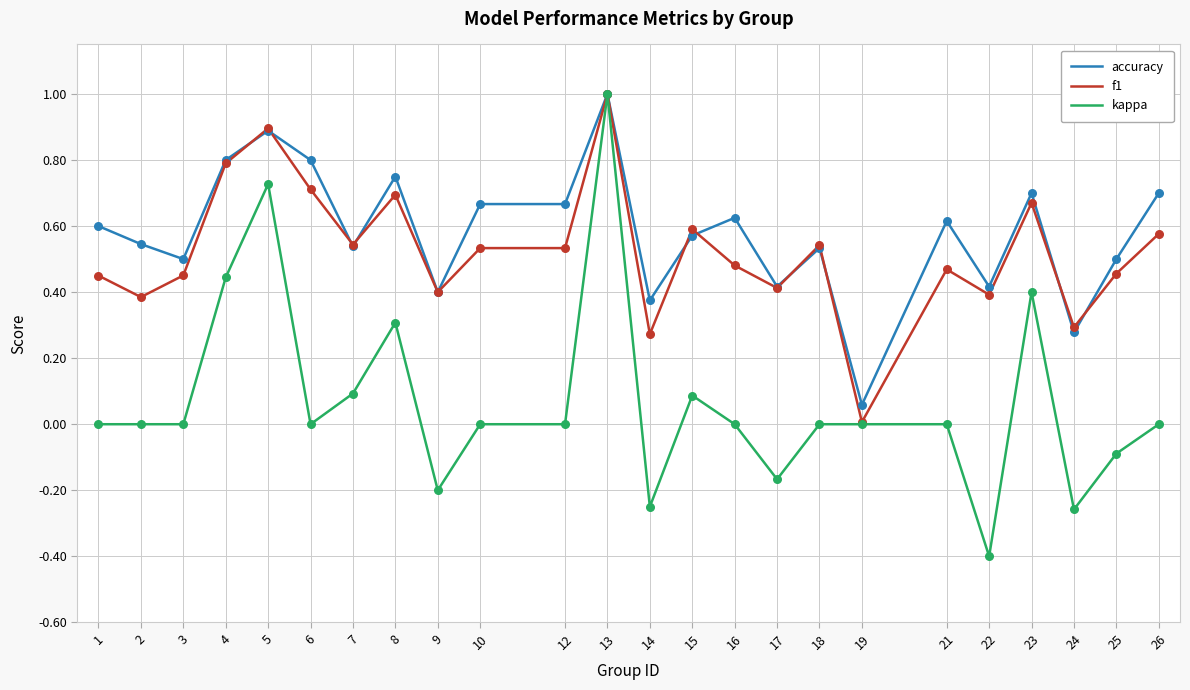

What are all the series names shown in the legend?

accuracy, f1, kappa